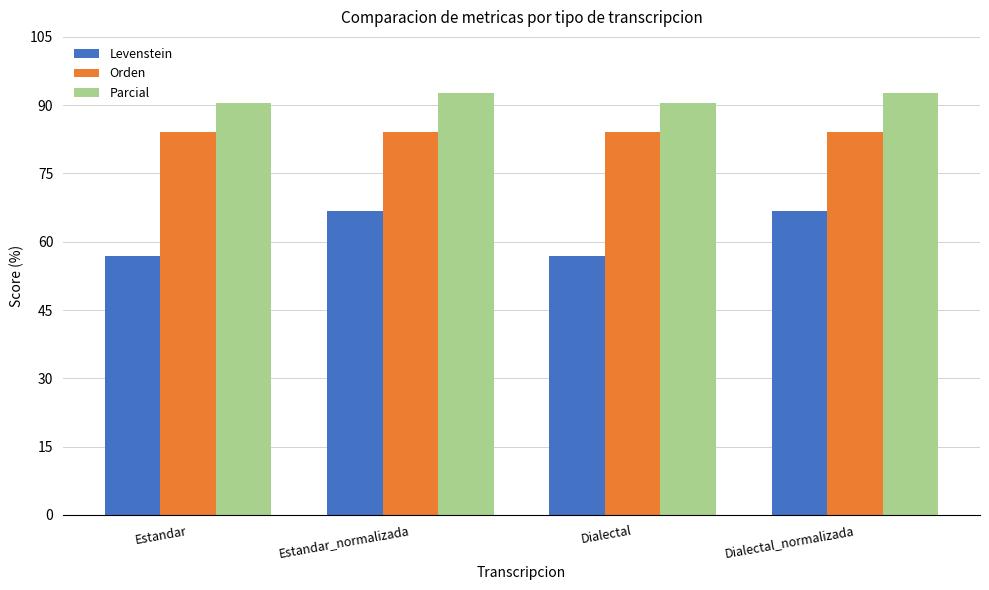

How many distinct data groups are displayed?

3